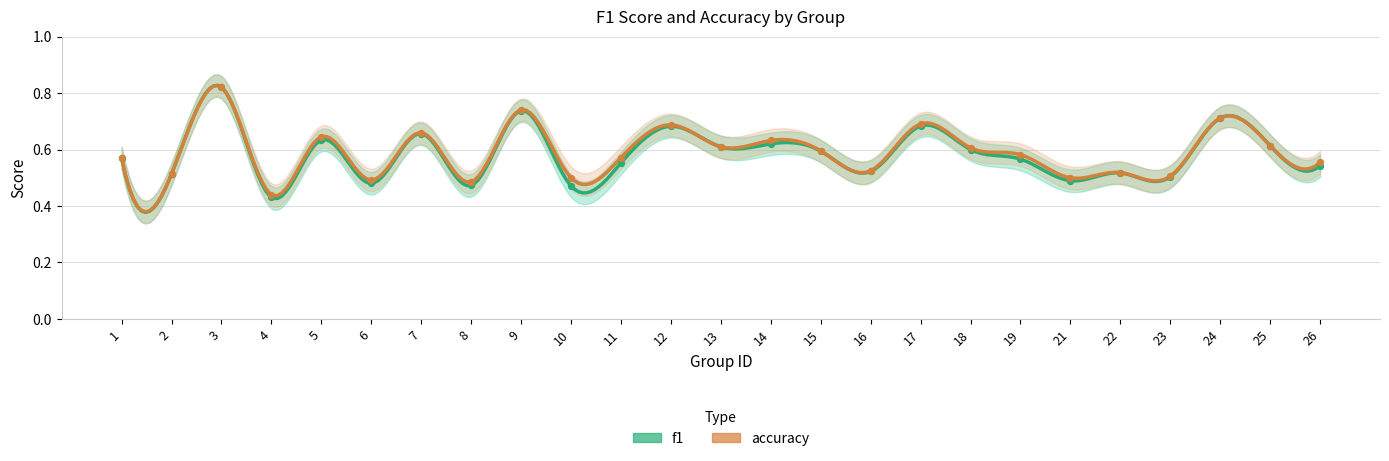

At which category is the sum across all series the highest?

3